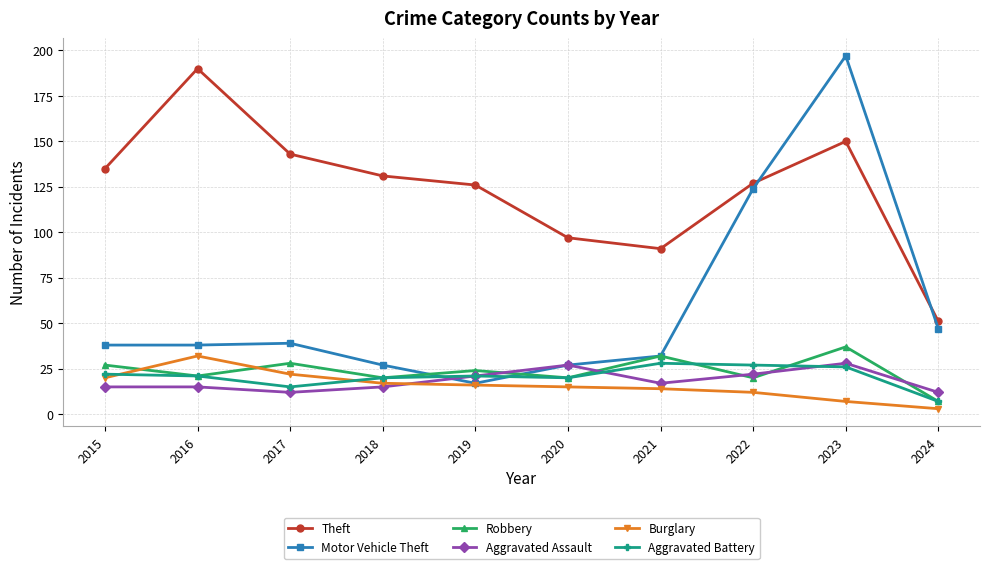

Between 2020 and 2024, which series saw the biggest shift?

Theft